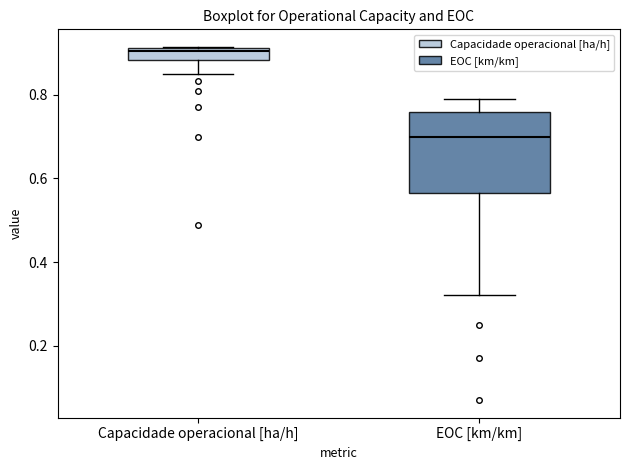

Which box's median line is the lowest?

EOC [km/km]